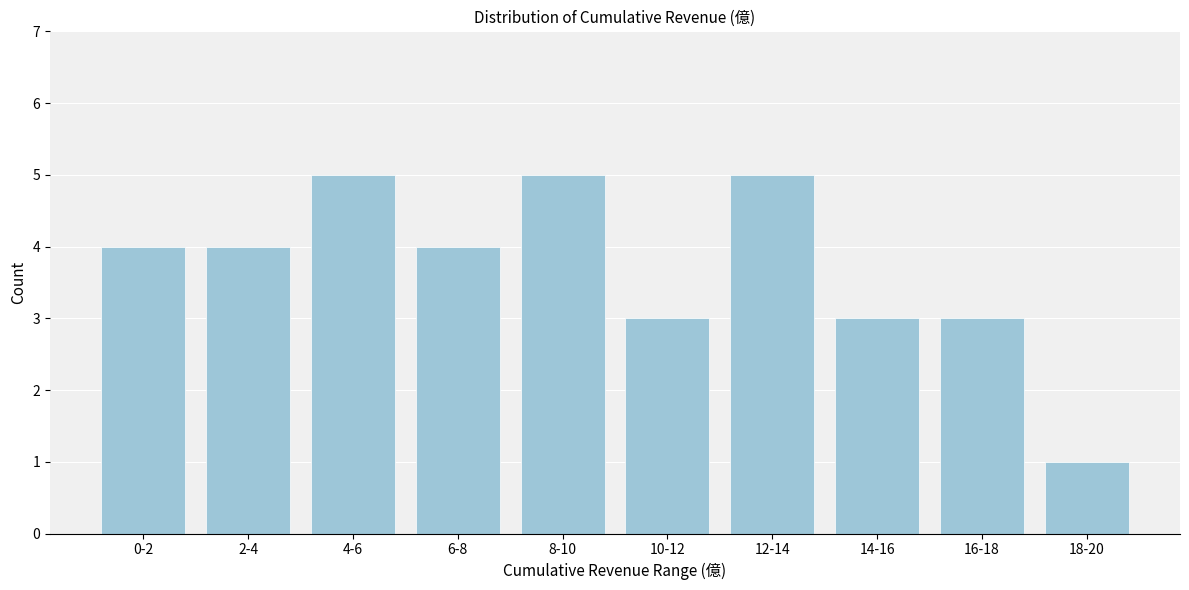

Reading left to right, what are all the values shown in this chart?

0-2=4	2-4=4	4-6=5	6-8=4	8-10=5	10-12=3	12-14=5	14-16=3	16-18=3	18-20=1